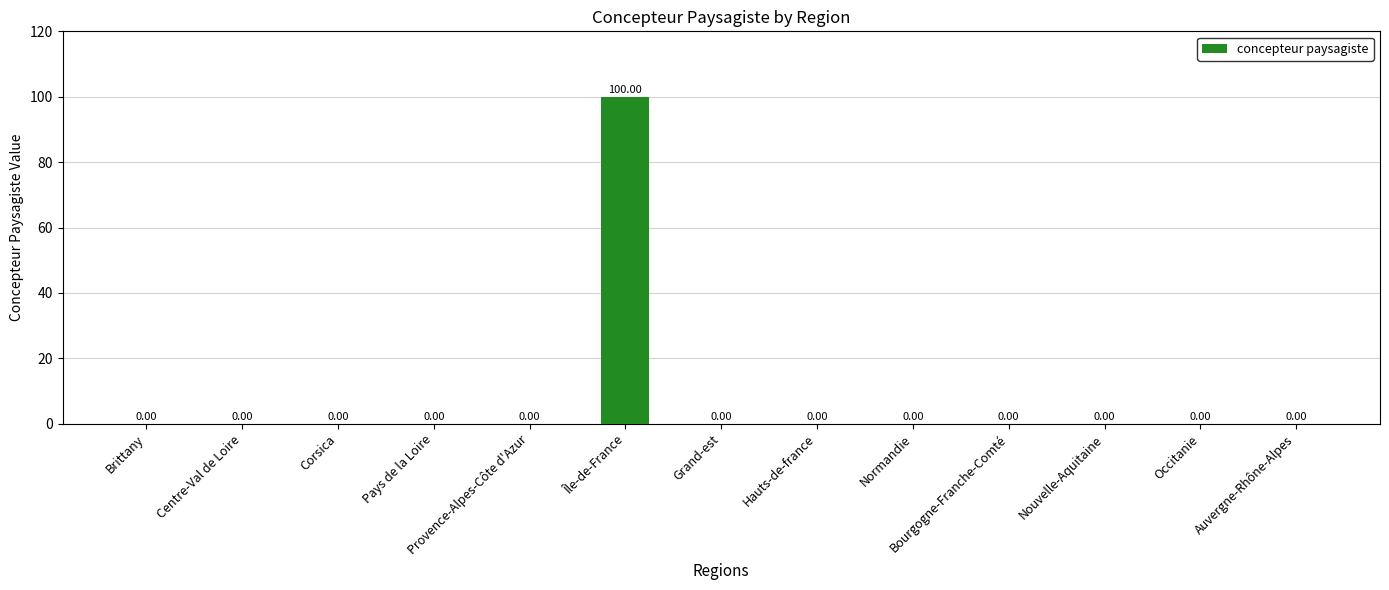

Reading left to right, transcribe all the data shown in this chart.

0	0	0	0	0	100	0	0	0	0	0	0	0